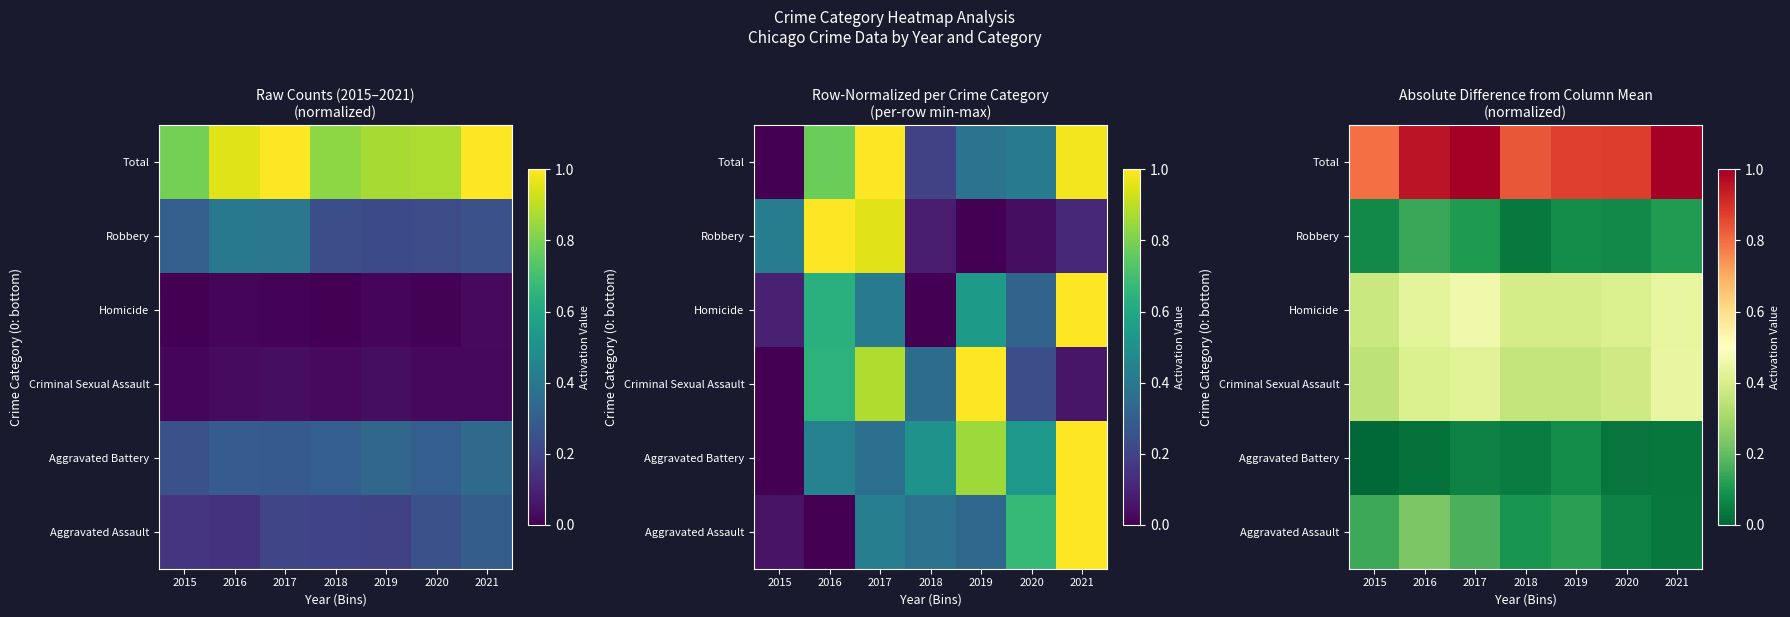

At how many categories does at least one series exceed 0?

7